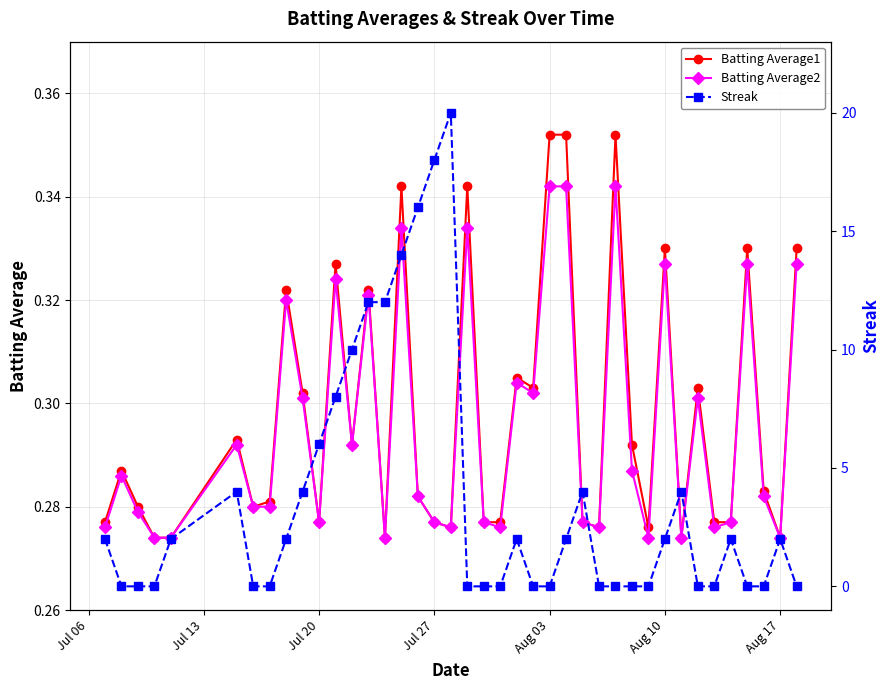

True or false: Batting Average2 has more than 1 interior local peaks.

True